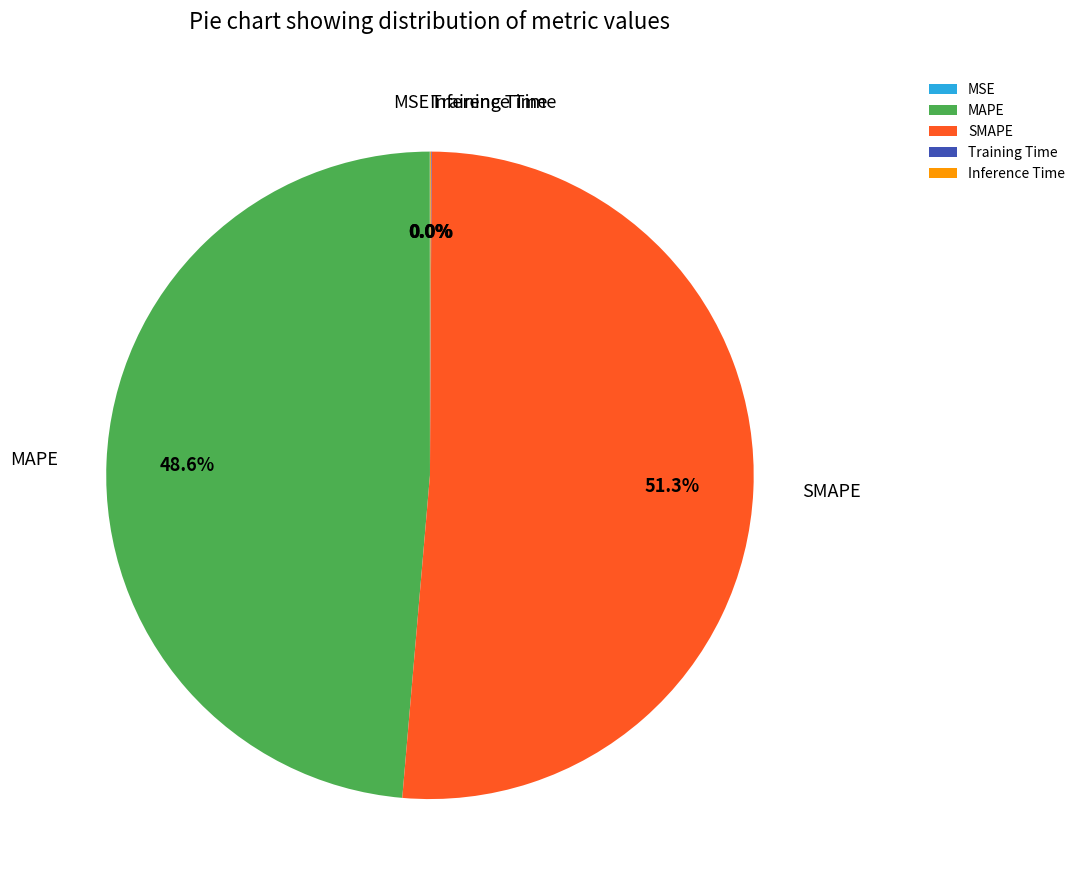

True or false: MAPE accounts for 63% of the total.

False